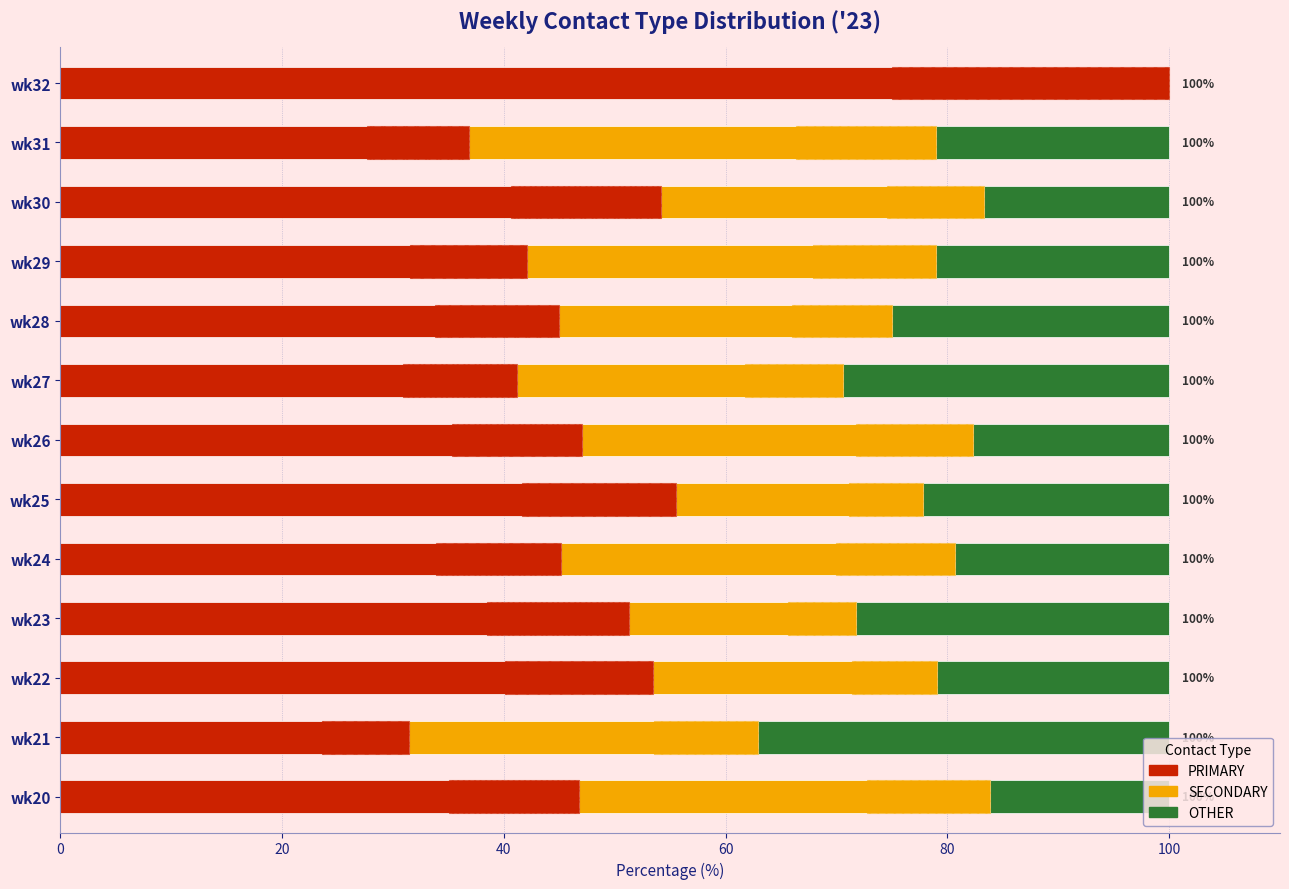

How many positive values does the SECONDARY series have?

12